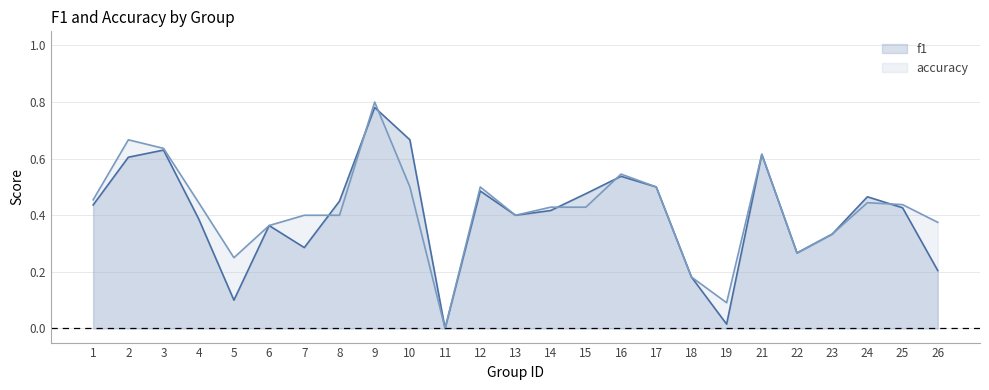

Does the chart display data point markers on the line(s)?

No